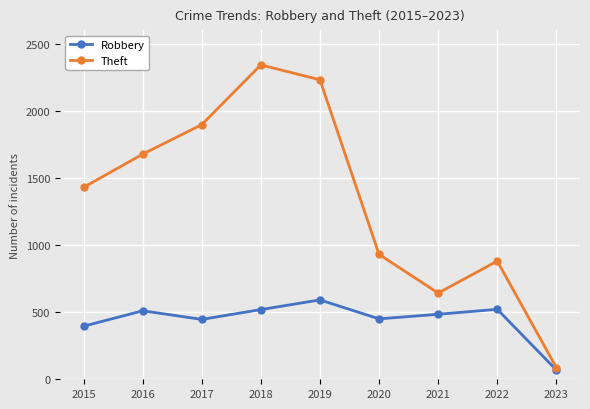

What is the value of the Robbery point at the 8th from the left?

521